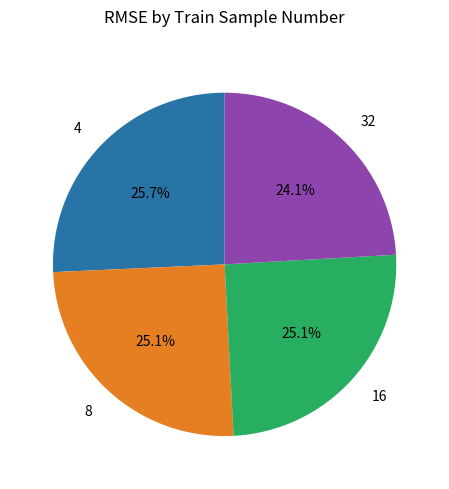

True or false: 16 accounts for 37% of the total.

False